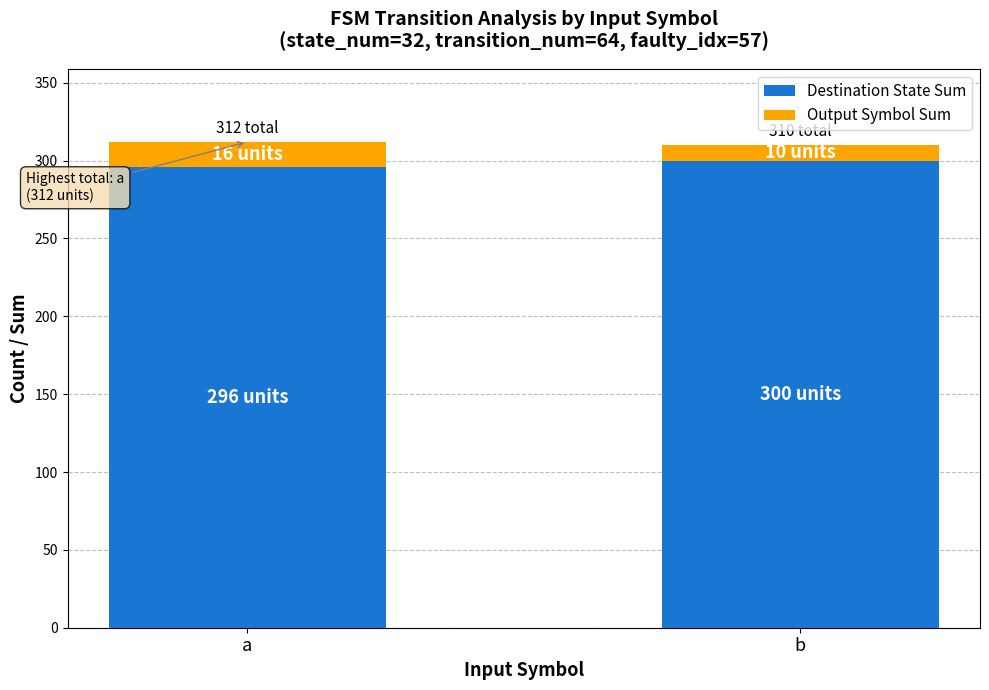

Is it true that Destination State Sum equals 300 at b?

True